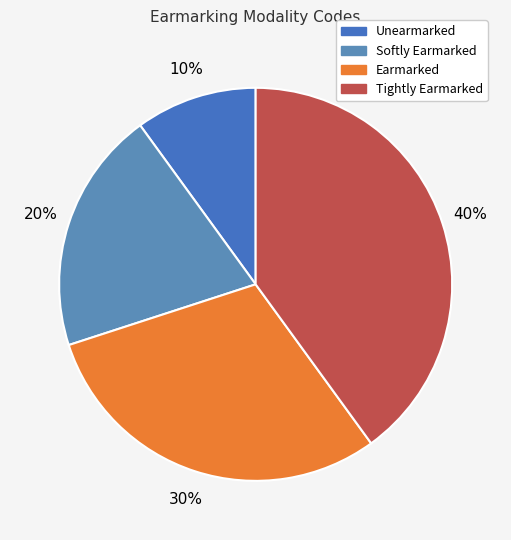

How many slices are in this pie chart?

4